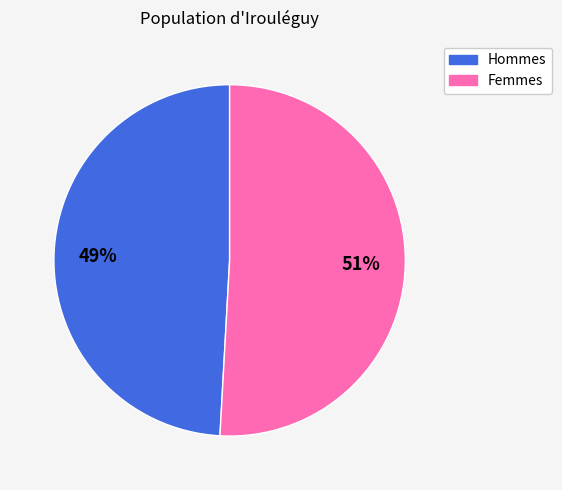

Is there a majority slice in this chart?

Yes